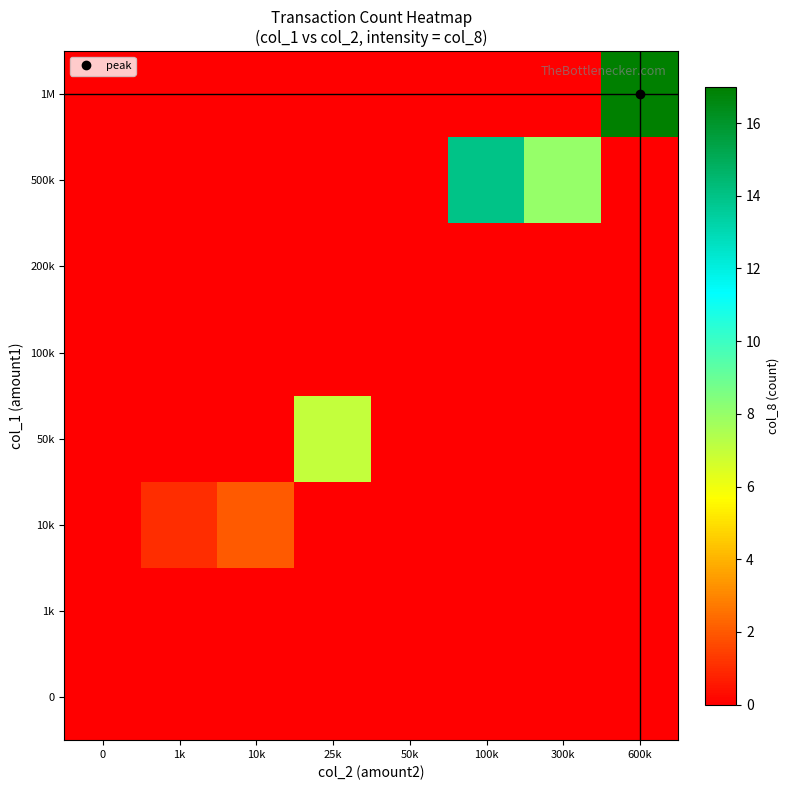

Rank the series at 600k from highest to lowest value.

1M, 0, 1k, 10k, 50k, 100k, 200k, 500k